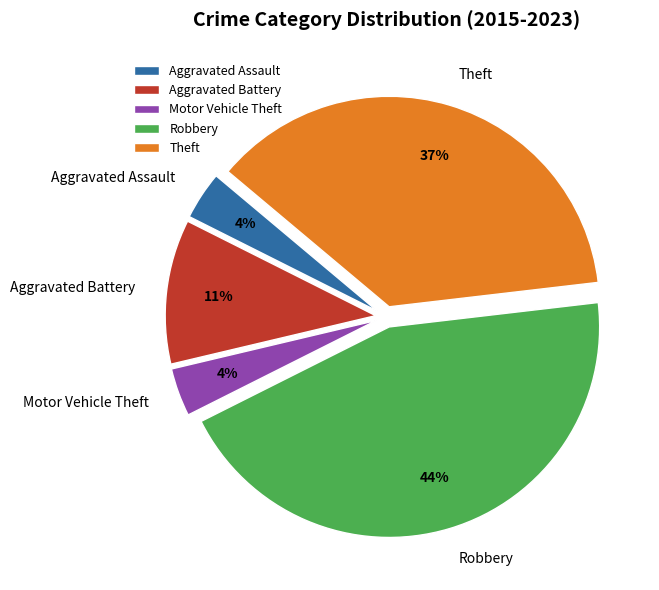

Is the sum of Motor Vehicle Theft and Robbery greater than half?

No